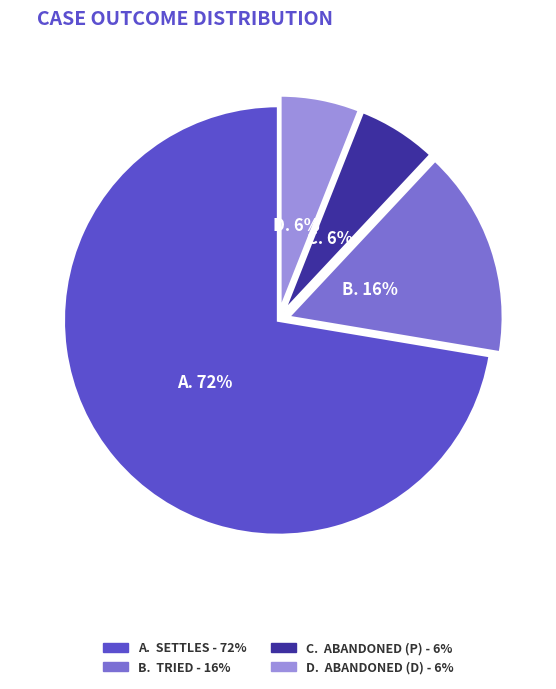

Count the number of slices in the pie.

4